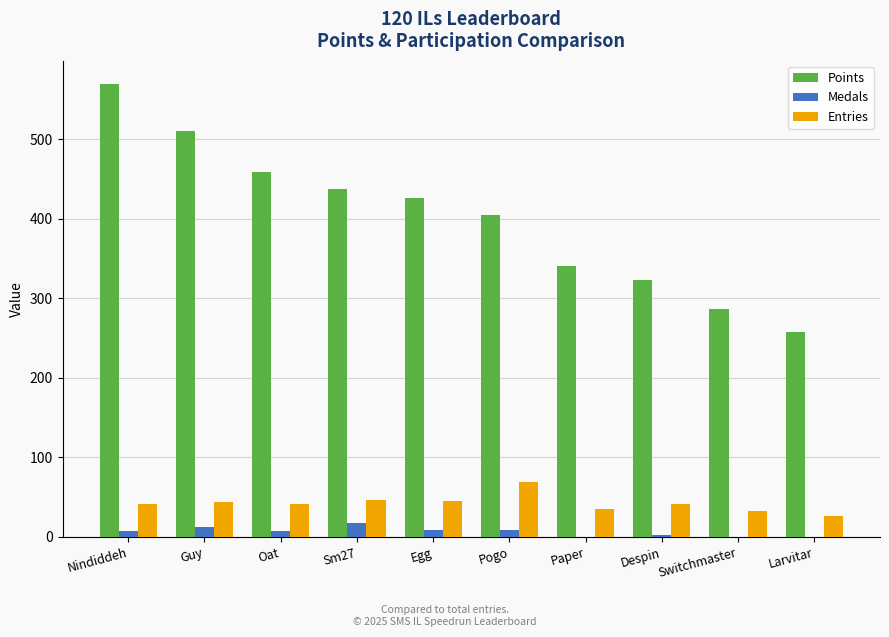

What value does the Entries series have at Despin?

41